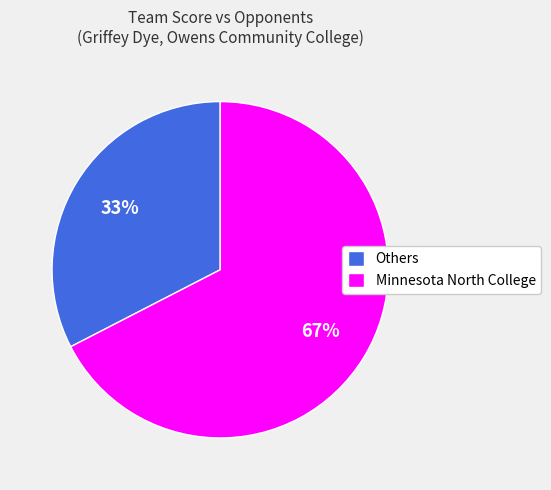

Is there any slice that represents more than half of the pie?

Yes